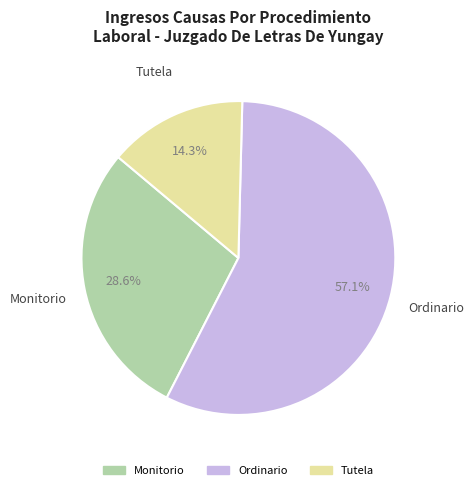

Which category accounts for the majority?

Ordinario